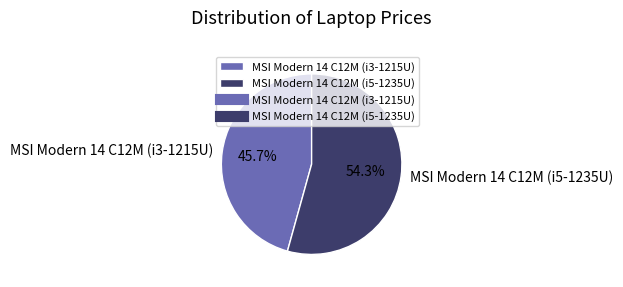

Is it true that MSI Modern 14 C12M (i5-1235U) is 54% of the pie?

True